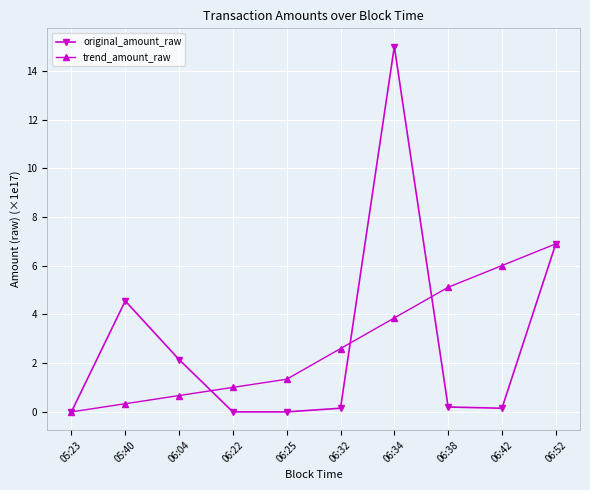

What are all the series names shown in the legend?

original_amount_raw, trend_amount_raw